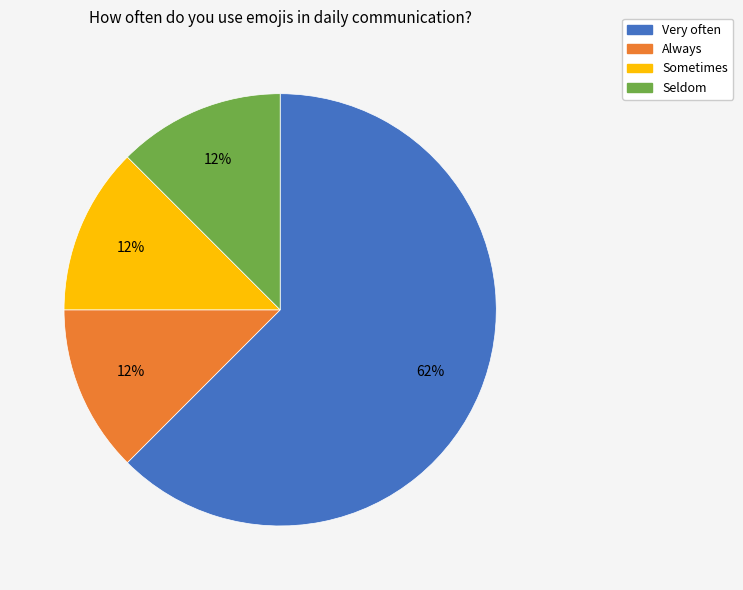

Count the number of slices in the pie.

4